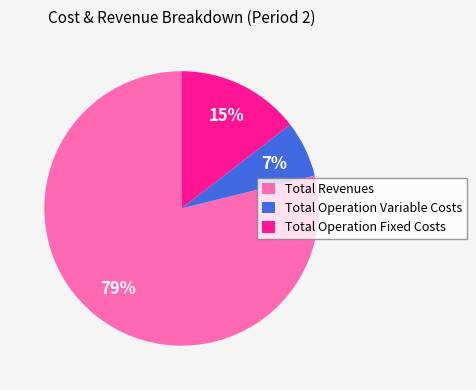

Between Total Operation Variable Costs and Total Operation Fixed Costs, which is larger?

Total Operation Fixed Costs